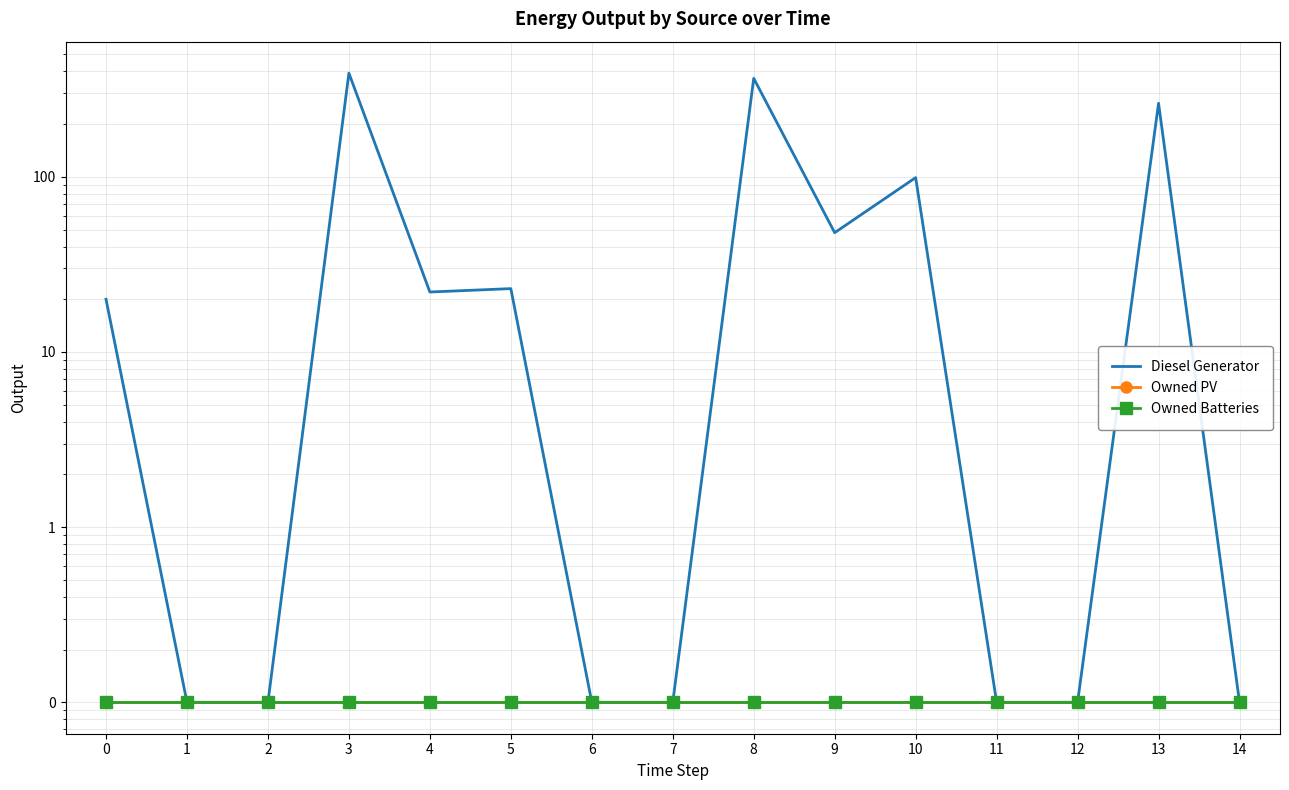

True or false: Owned Batteries and Diesel Generator intersect in this chart.

False